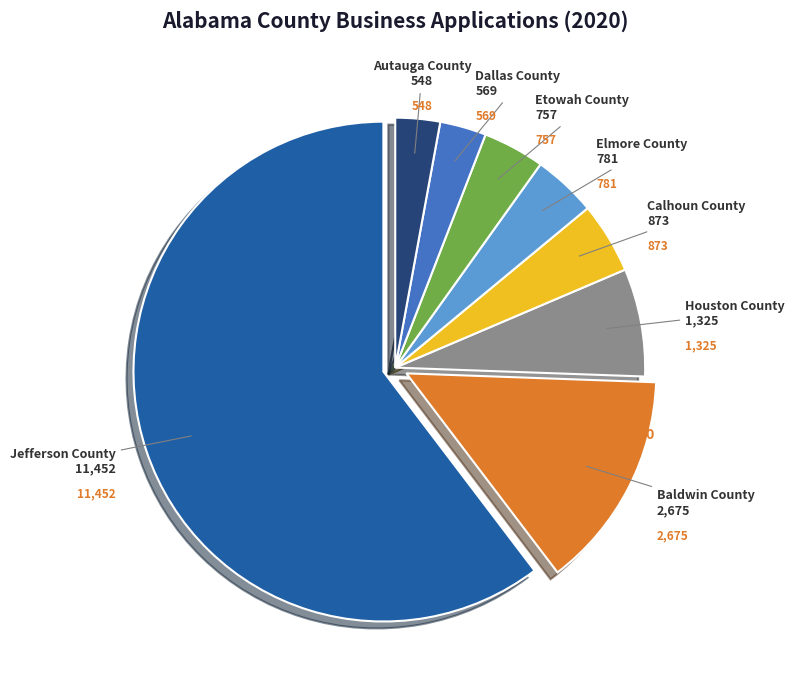

Is there a majority slice in this chart?

Yes